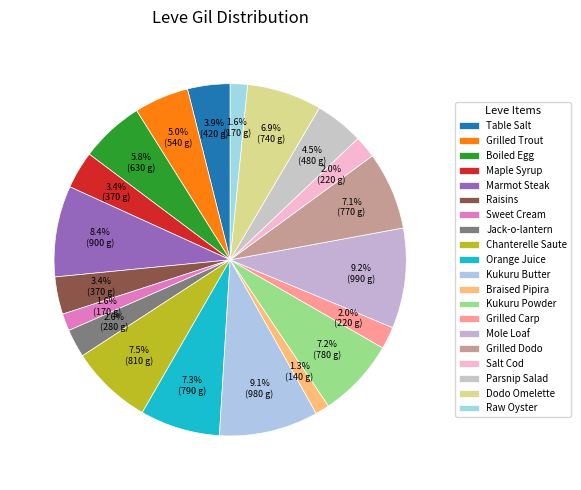

Combined, what portion of the pie is Dodo Omelette and Orange Juice?

14.2%